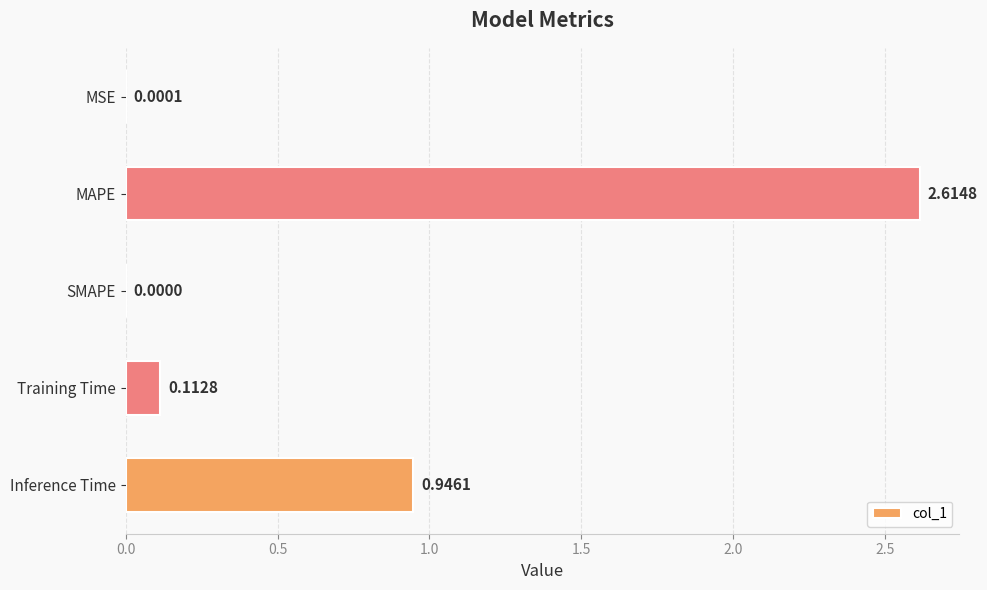

What is the sum of the values at Training Time and MAPE?

2.7